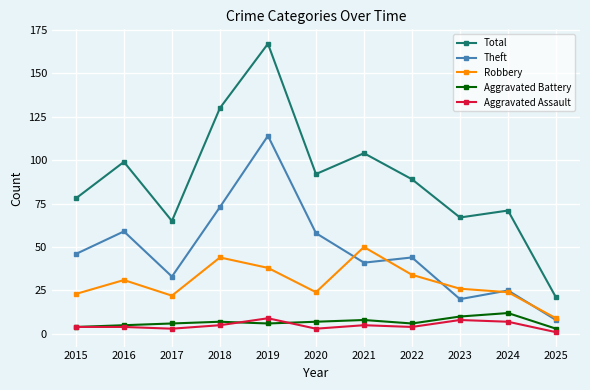

True or false: Aggravated Assault and Robbery cross at least once.

False